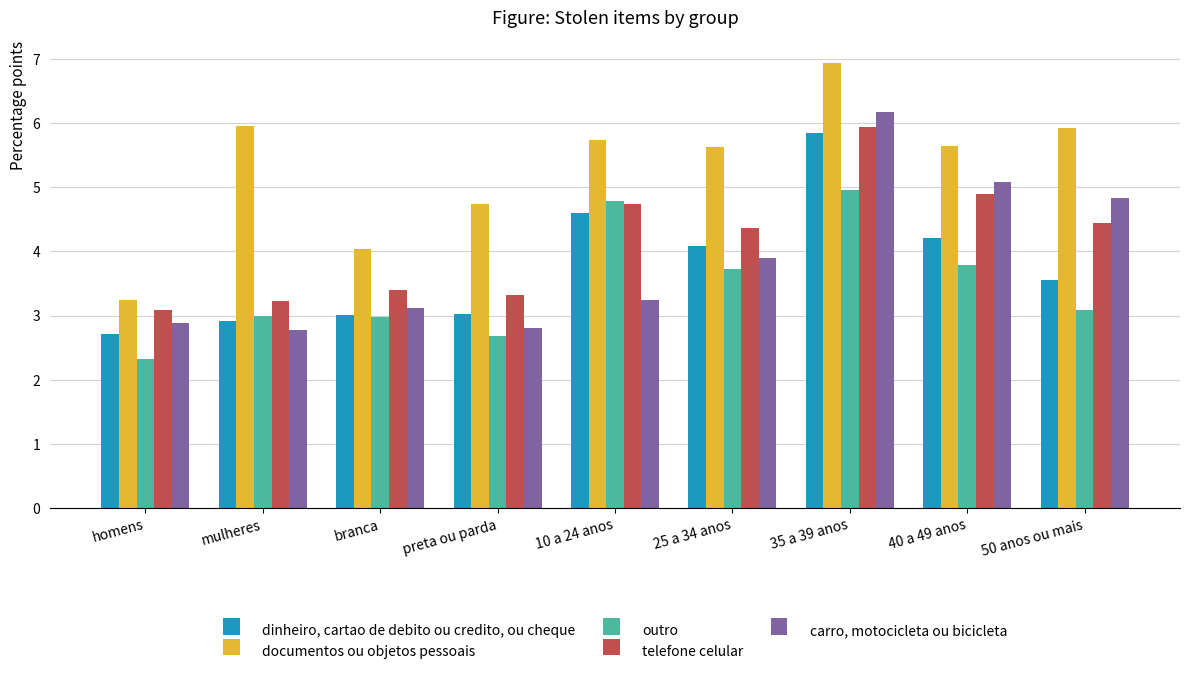

What is the smallest value displayed?

2.3